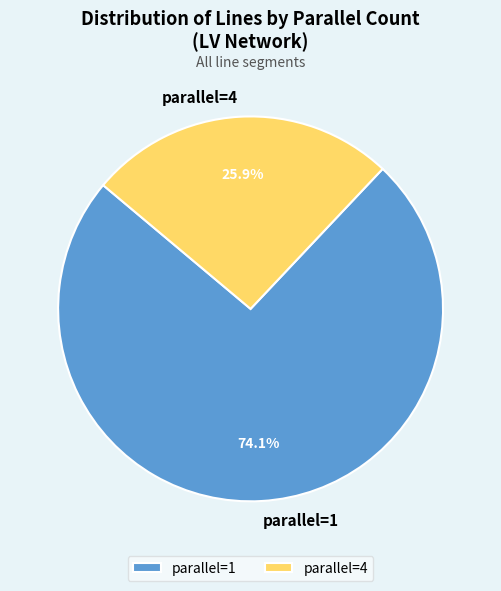

Count the number of slices in the pie.

2